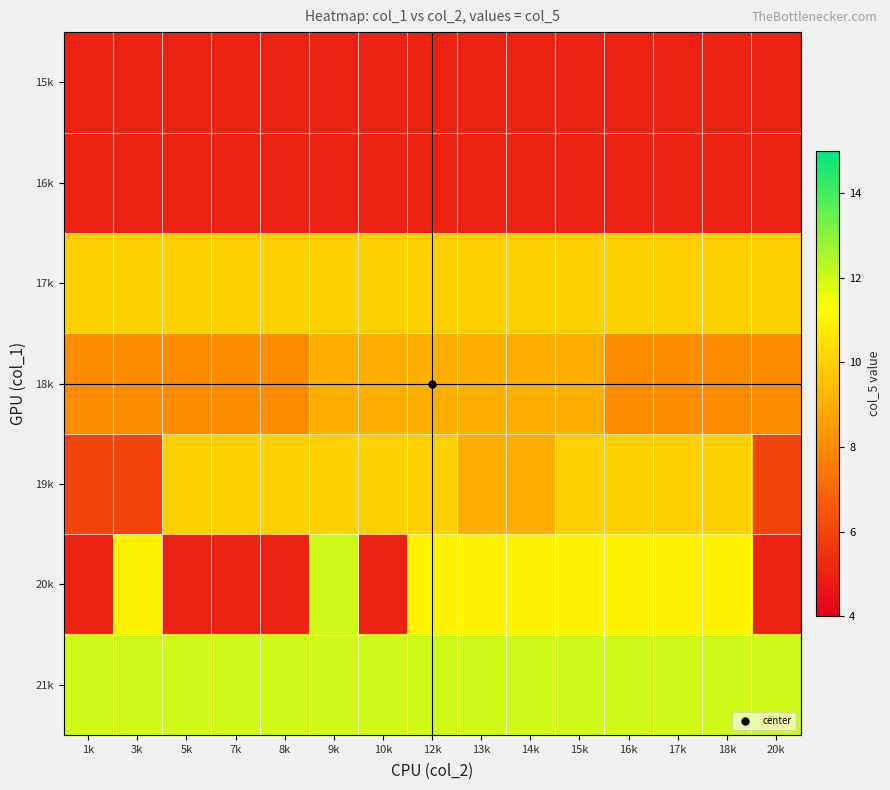

Count the number of categories in the chart.

15